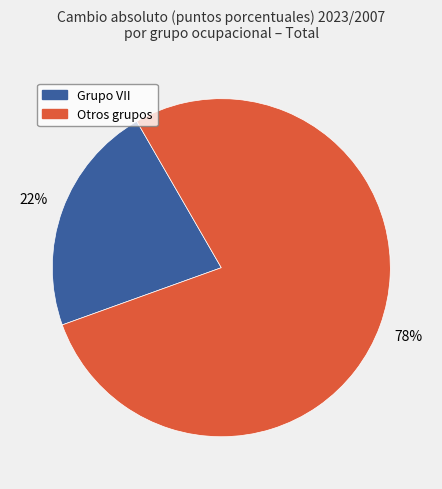

To the nearest percent, what is the average slice percentage?

50%